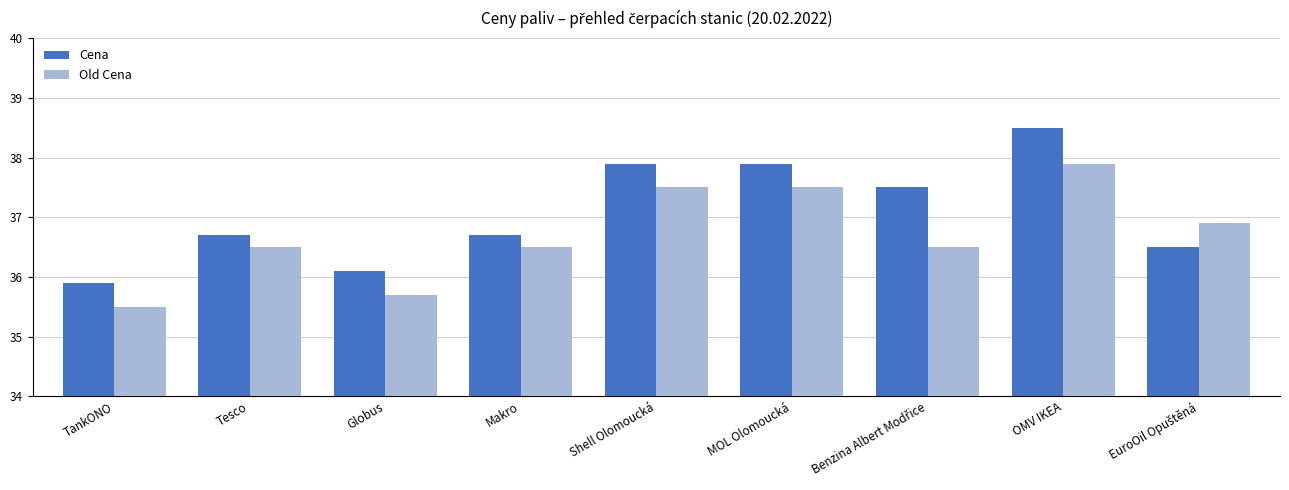

How many data points in Old Cena are less than 36?

2